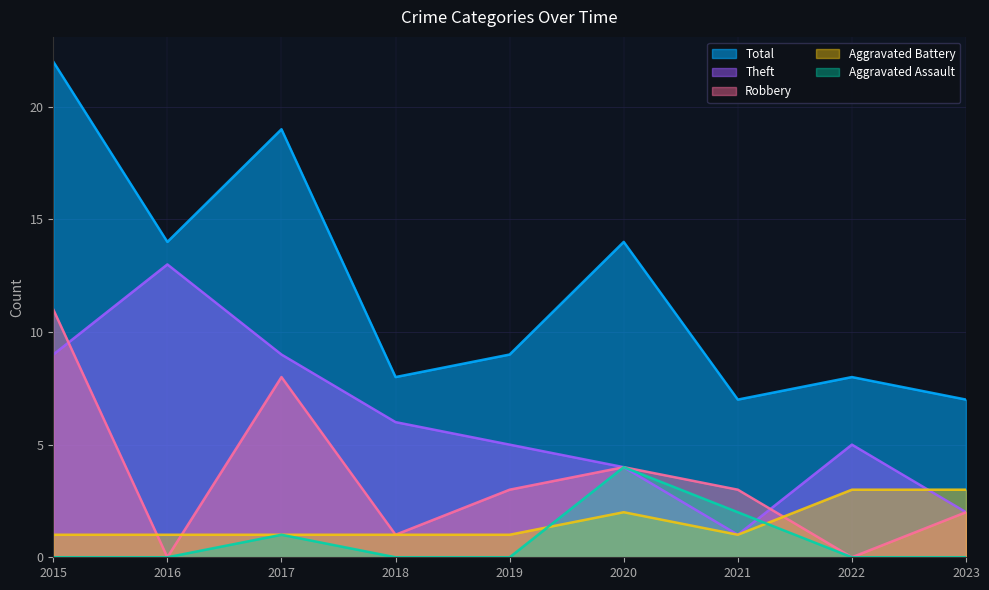

At how many categories does at least one series exceed 3?

9